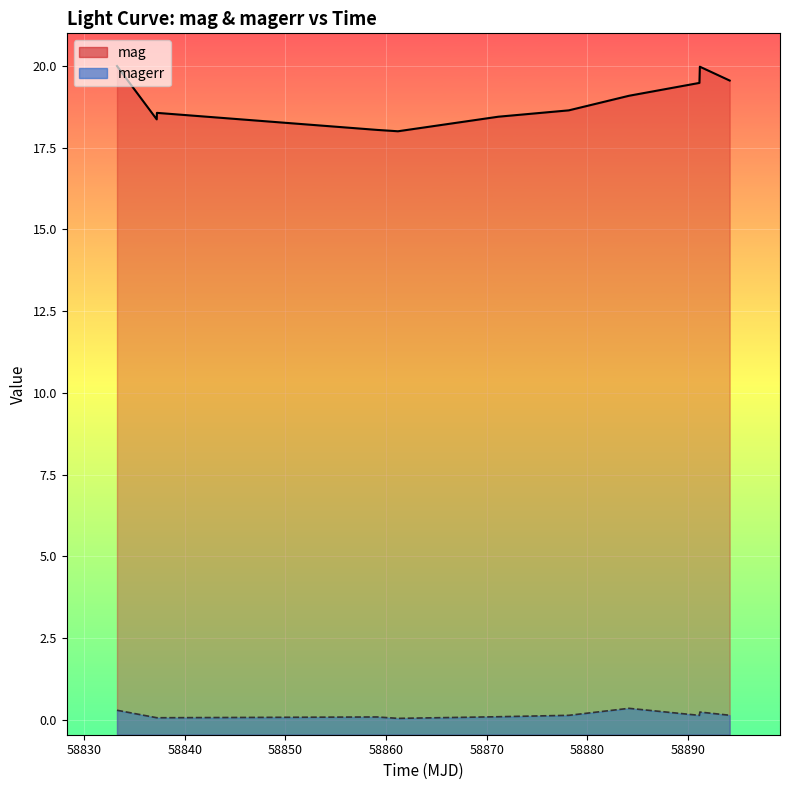

In magerr, how many points are higher than both neighbors (excluding endpoints)?

3